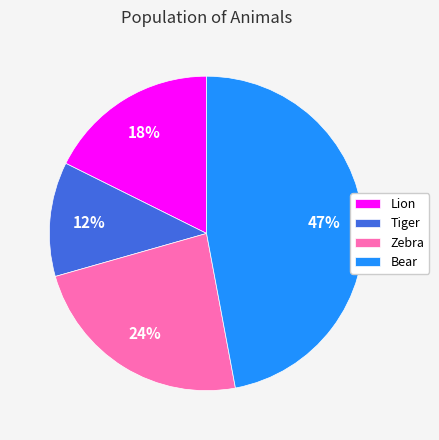

To the nearest percent, what portion does Tiger represent?

12%